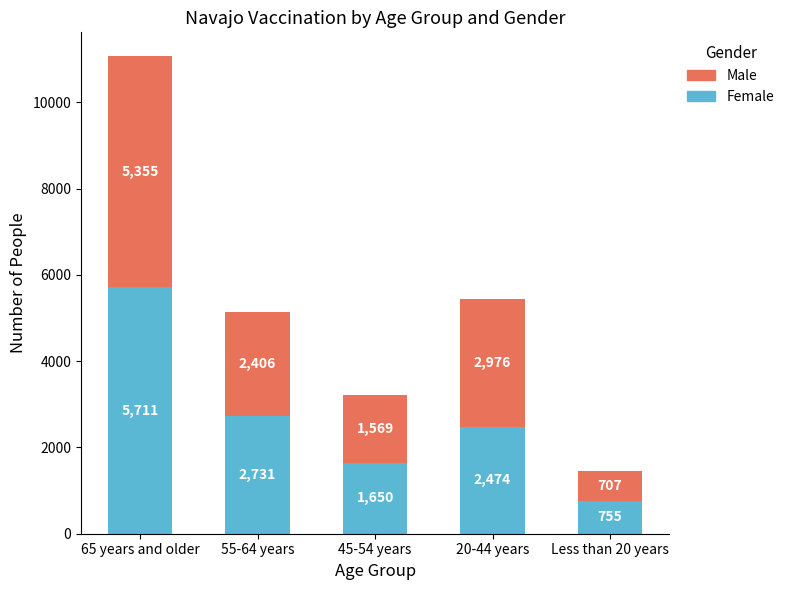

At which label is Female closest to 3233?

55-64 years